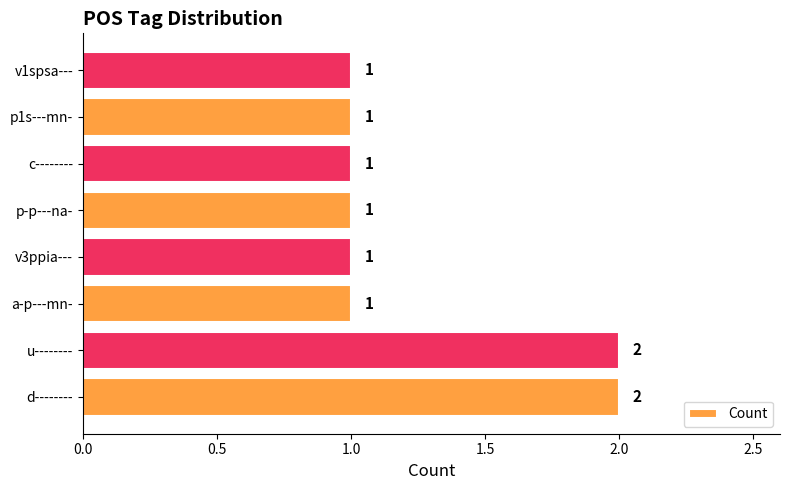

The value at c-------- is 1. True or false?

True